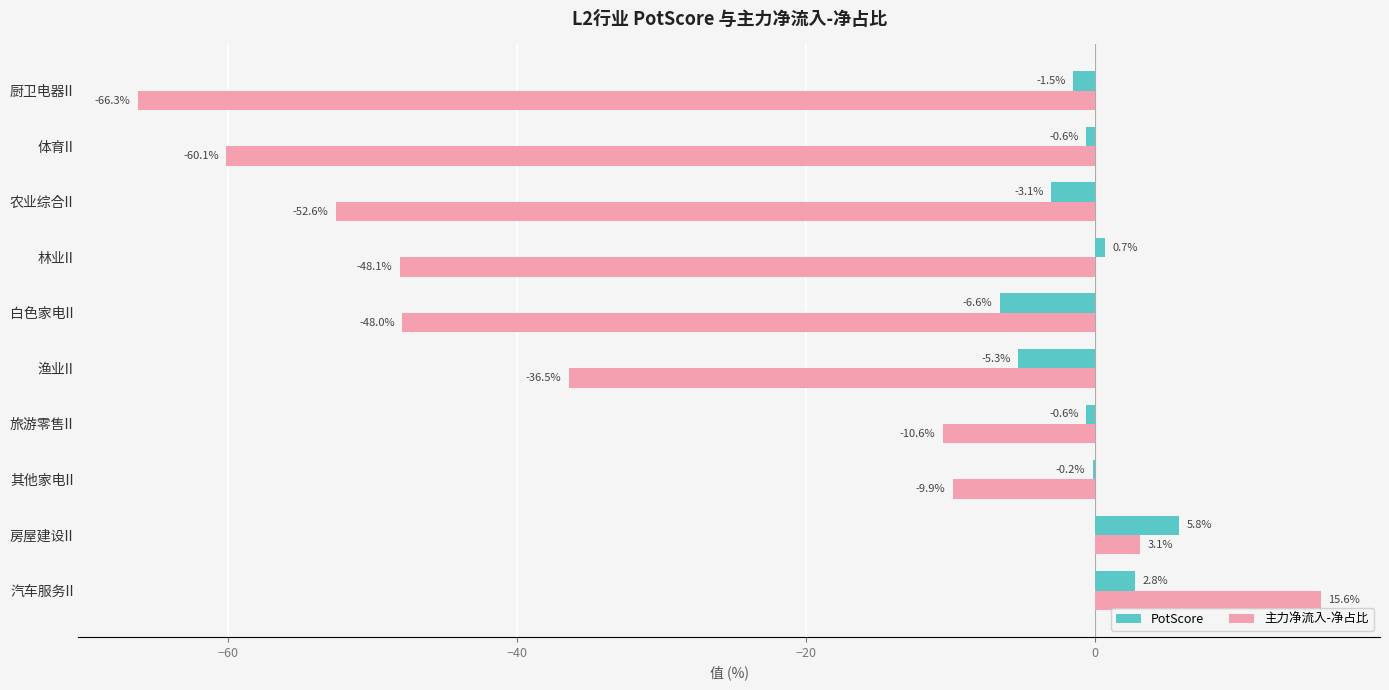

How many distinct data groups are displayed?

2